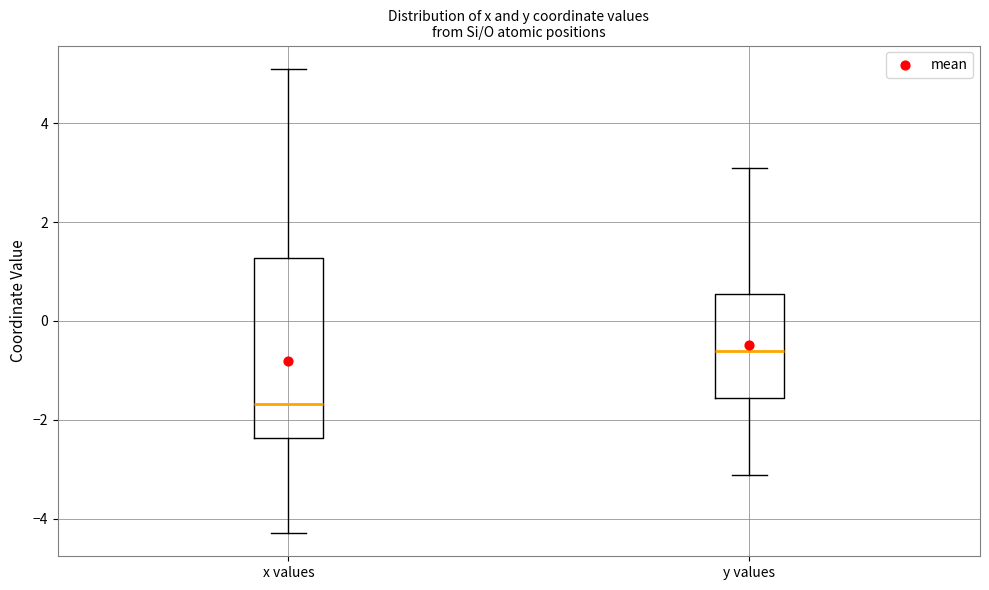

Comparing the boxes themselves (not the whiskers), which one is the tallest?

x values